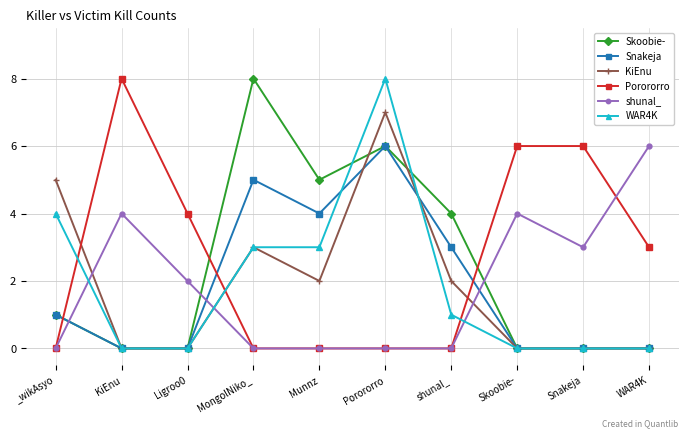

What is the difference between the maximum and second lowest values in the Snakeja series?

6